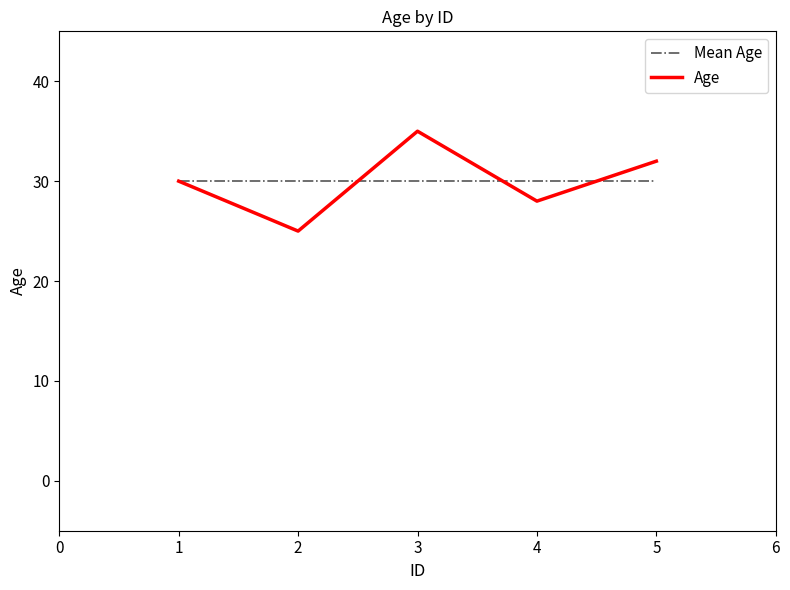

What is the greatest value displayed?

35